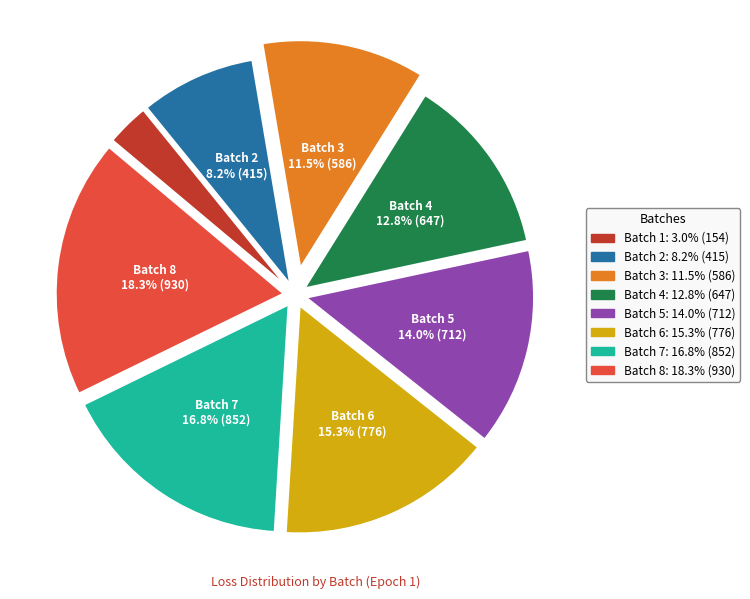

Is there any slice that represents more than half of the pie?

No